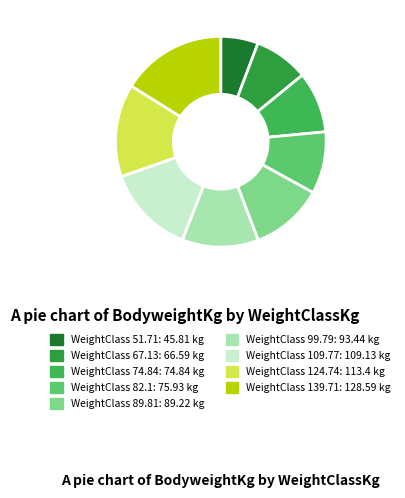

Rank the categories by value from highest to lowest.

139.71, 124.74, 109.77, 99.79, 89.81, 82.1, 74.84, 67.13, 51.71